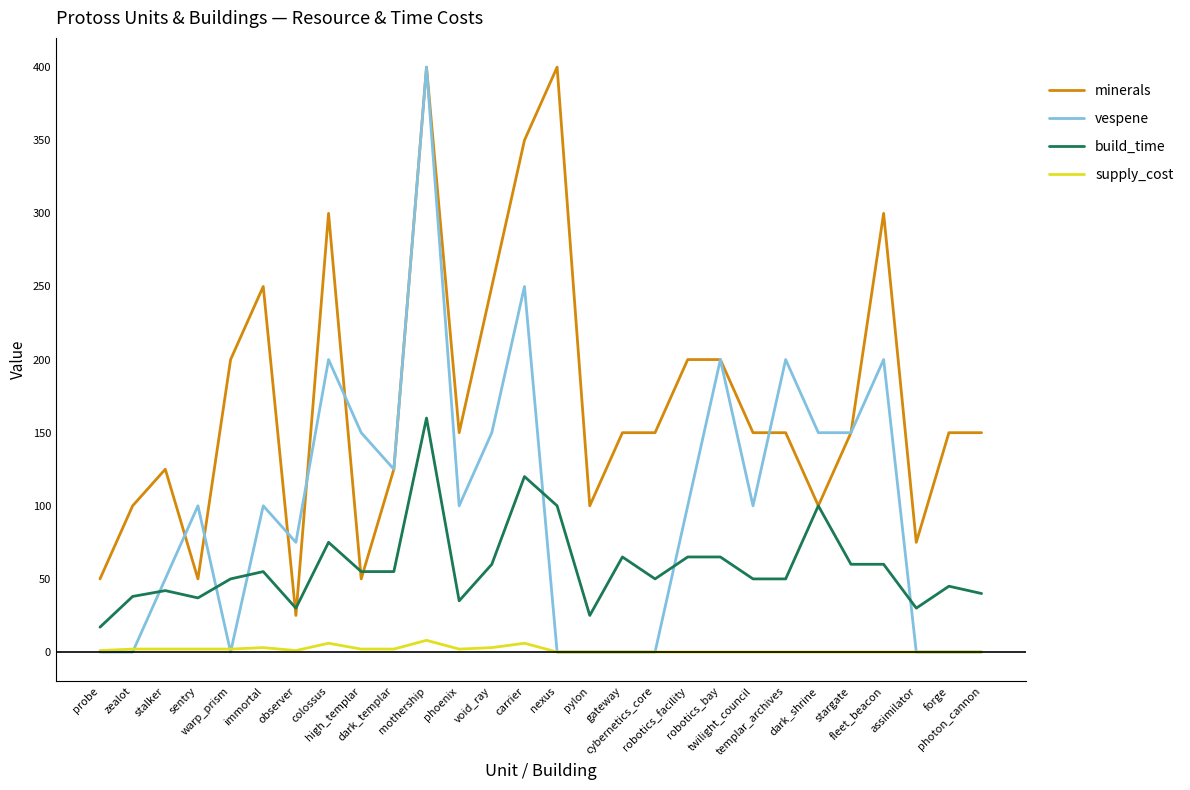

What is the difference between the minerals values at immortal and dark_templar?

125